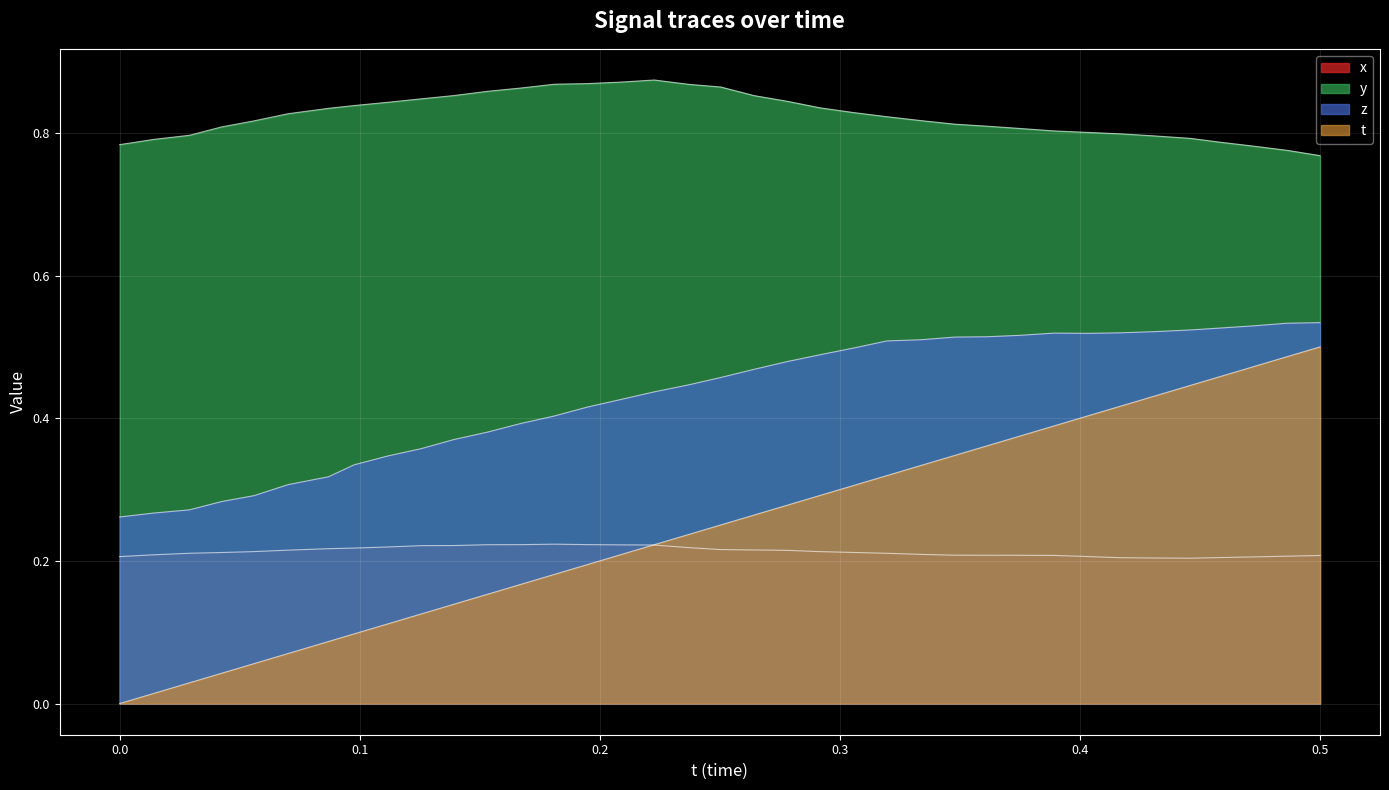

Reading left to right, extract all data points from this chart.

t: 0.0	0.0	0.0	0.0	0.1	0.1	0.1	0.1	0.1	0.1	0.1	0.2	0.2	0.2	0.2	0.2	0.2	0.2	0.3	0.3	0.3	0.3	0.3	0.3	0.3	0.3	0.4	0.4	0.4	0.4	0.4	0.4	0.4	0.5	0.5	0.5	0.5
x: 0.2	0.2	0.2	0.2	0.2	0.2	0.2	0.2	0.2	0.2	0.2	0.2	0.2	0.2	0.2	0.2	0.2	0.2	0.2	0.2	0.2	0.2	0.2	0.2	0.2	0.2	0.2	0.2	0.2	0.2	0.2	0.2	0.2	0.2	0.2	0.2	0.2
y: 0.8	0.8	0.8	0.8	0.8	0.8	0.8	0.8	0.8	0.8	0.9	0.9	0.9	0.9	0.9	0.9	0.9	0.9	0.9	0.9	0.8	0.8	0.8	0.8	0.8	0.8	0.8	0.8	0.8	0.8	0.8	0.8	0.8	0.8	0.8	0.8	0.8
z: 0.3	0.3	0.3	0.3	0.3	0.3	0.3	0.3	0.3	0.4	0.4	0.4	0.4	0.4	0.4	0.4	0.4	0.4	0.5	0.5	0.5	0.5	0.5	0.5	0.5	0.5	0.5	0.5	0.5	0.5	0.5	0.5	0.5	0.5	0.5	0.5	0.5